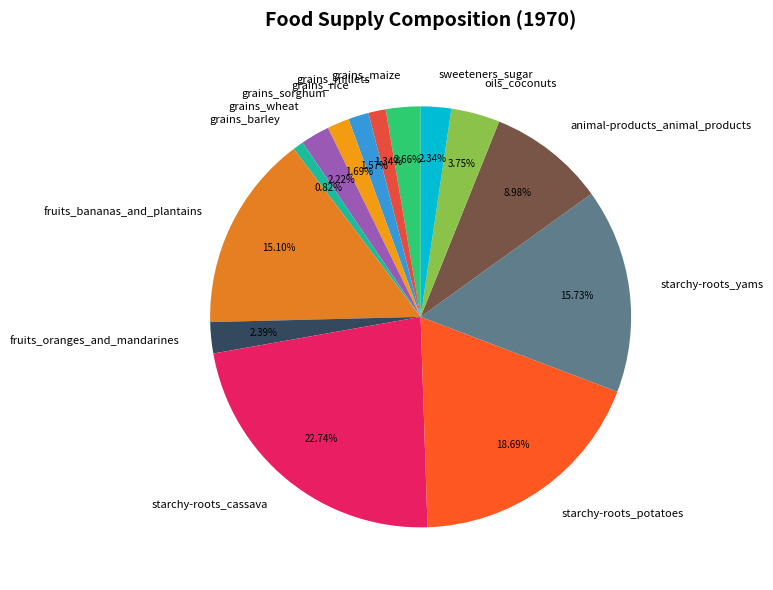

Combined, do grains_sorghum and grains_maize account for over 50%?

No